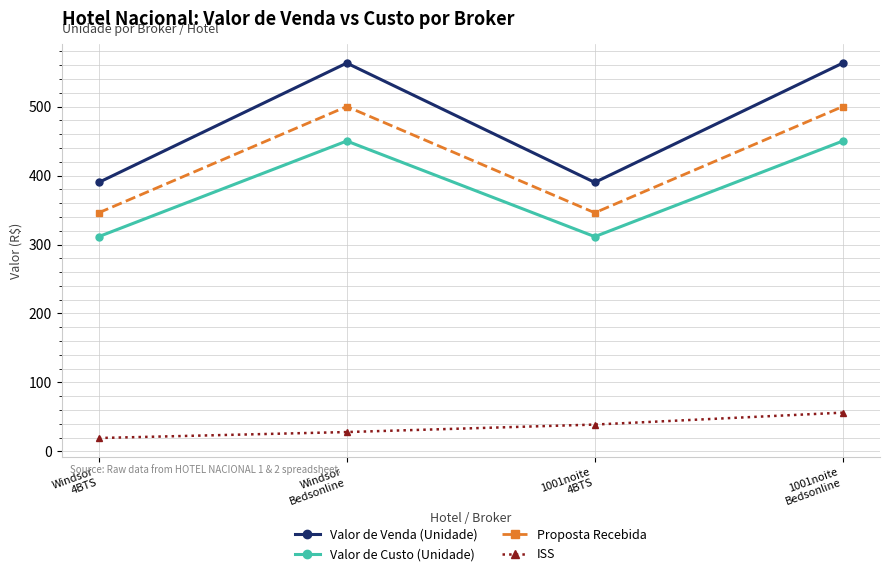

At which category does Proposta Recebida reach its first local peak?

Windsor
Bedsonline